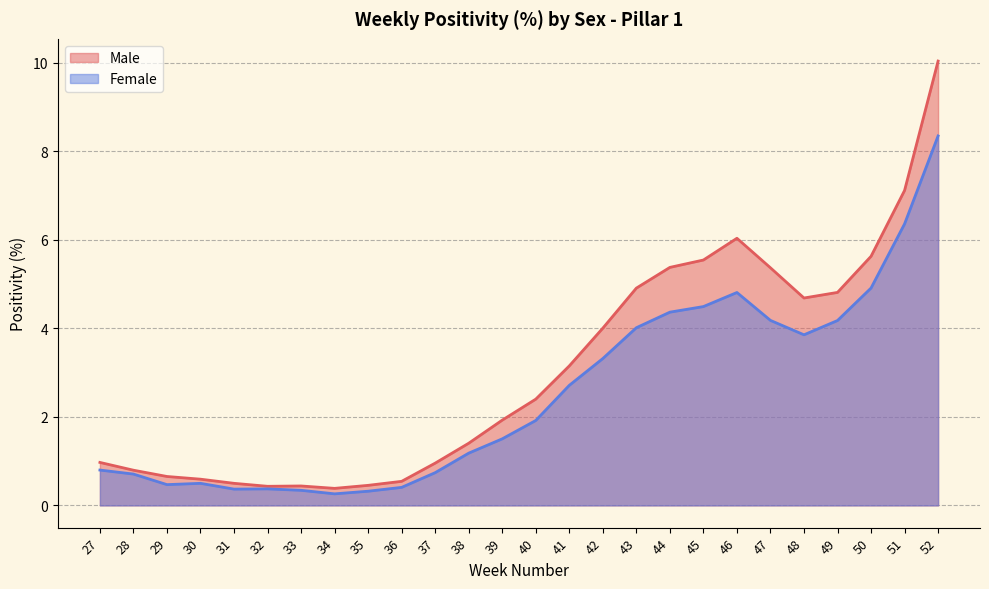

At which label does Male reach its peak?

52